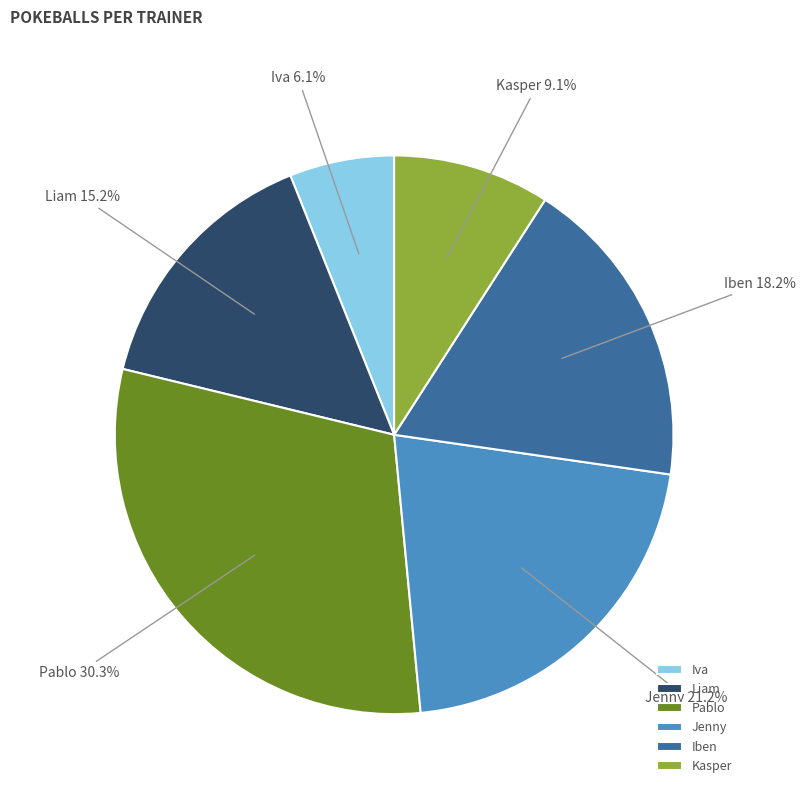

To the nearest percent, what percentage of the pie is Iben?

18%